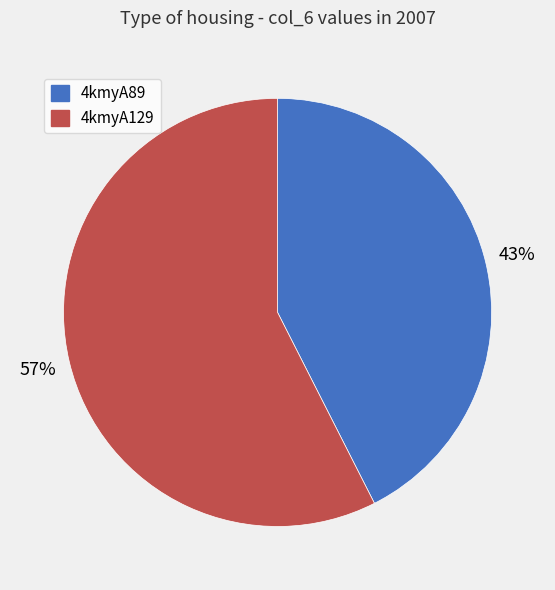

Which category has the biggest portion of the pie?

4kmyA129